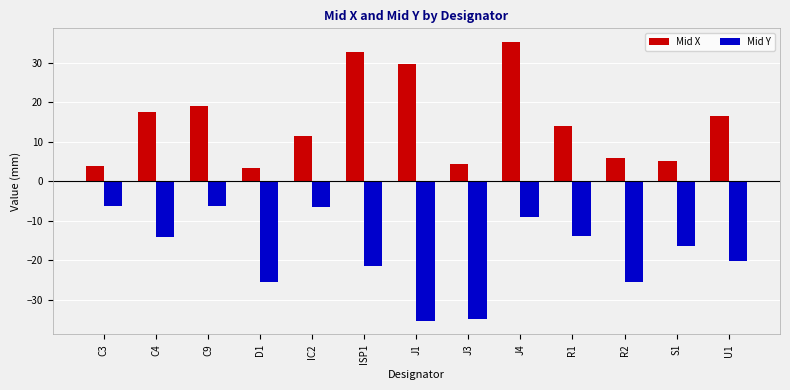

List the series in order of their overall mean, lowest first.

Mid Y, Mid X